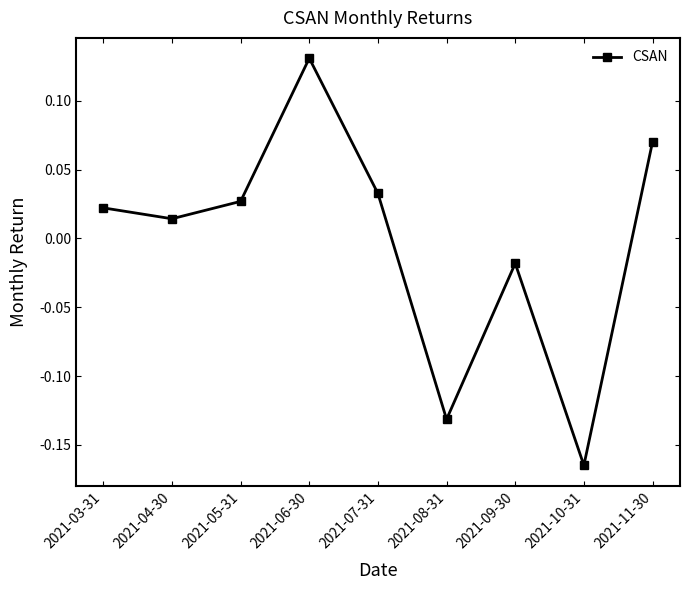

At which category does the chart reach its minimum across all series?

2021-10-31